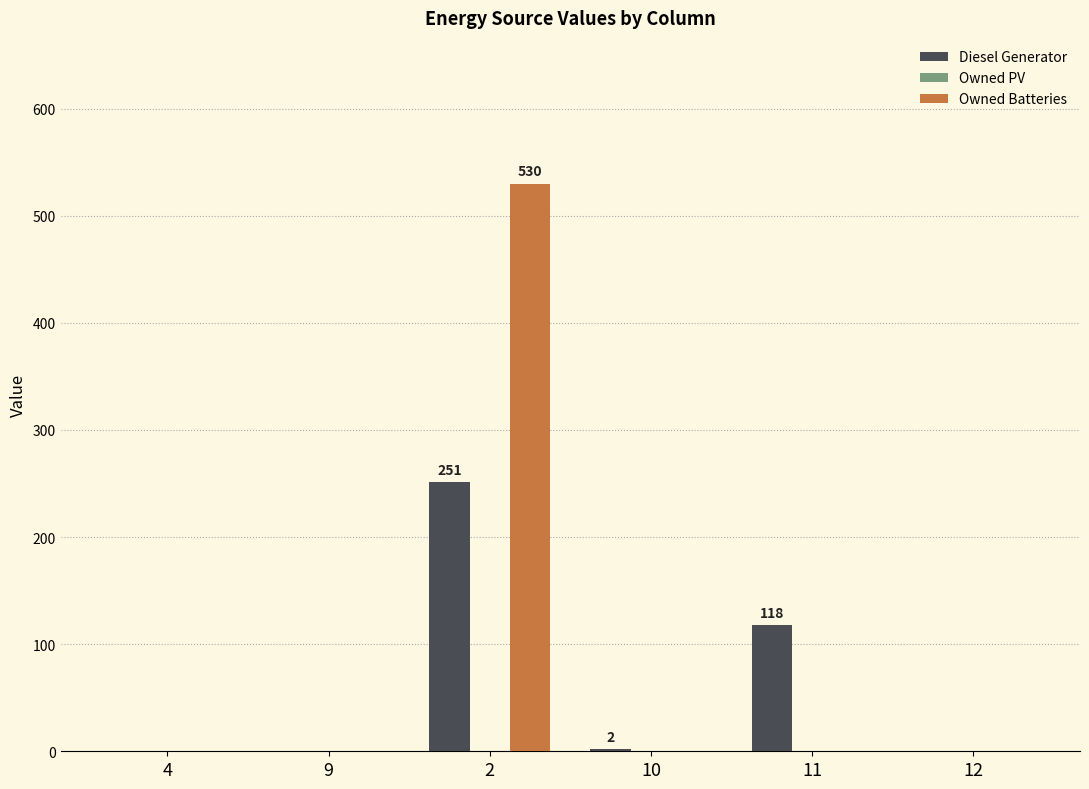

How many data points does each series have?

6